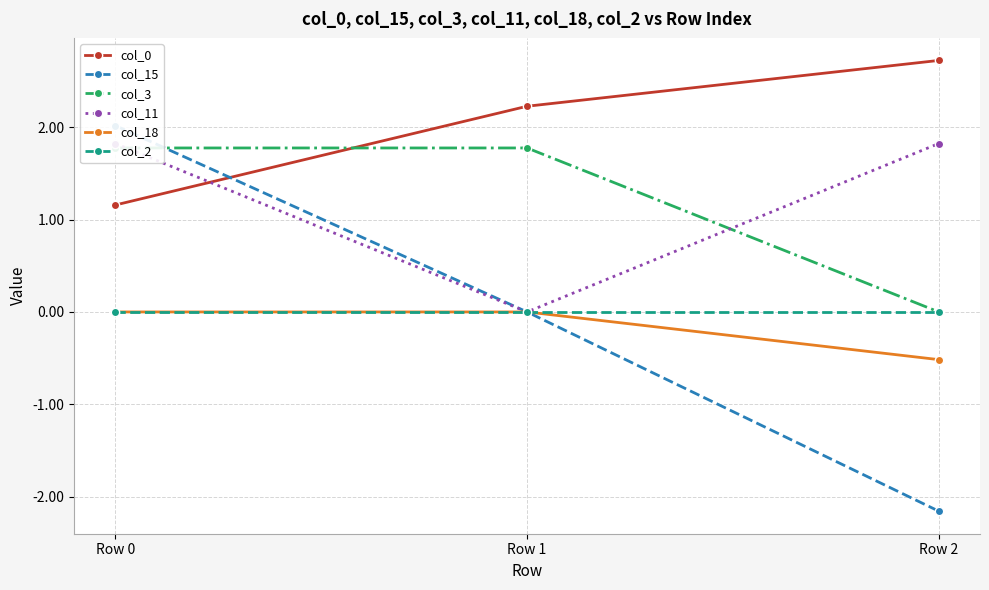

What is the minimum value shown in the chart?

-2.2